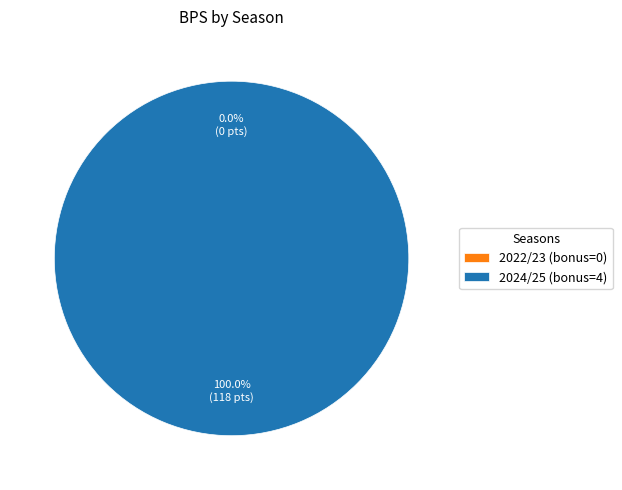

Do 2024/25 (bonus=4) and 2022/23 (bonus=0) together represent more than half of the pie?

Yes